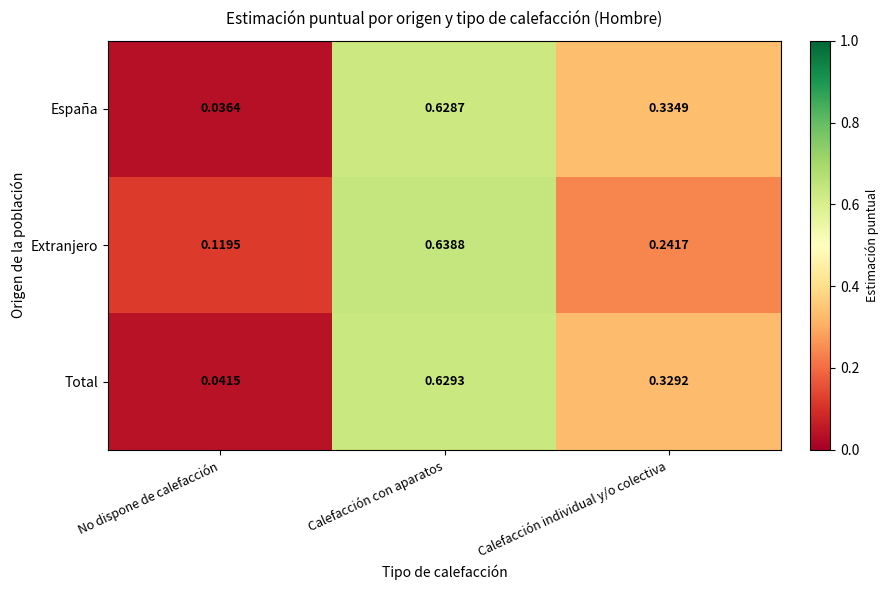

At which label is Total closest to 0?

No dispone de calefacción